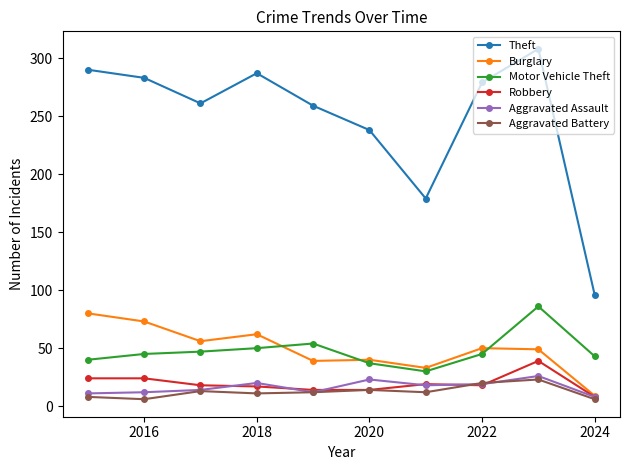

Rank the series by their maximum value, from highest to lowest.

Theft, Motor Vehicle Theft, Burglary, Robbery, Aggravated Assault, Aggravated Battery